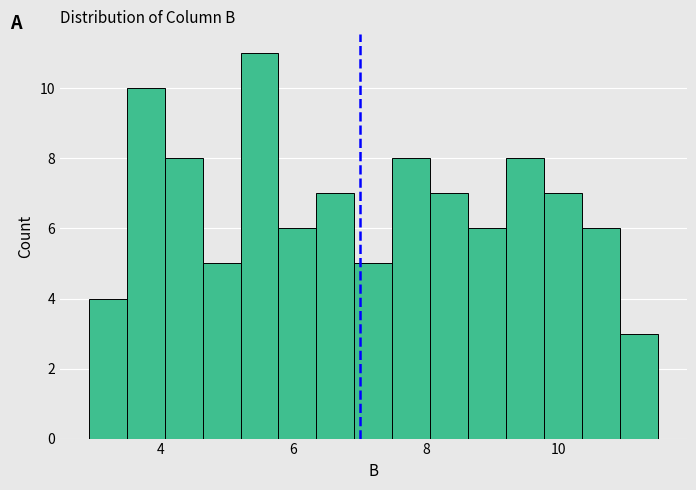

Read against the x-axis, roughly where is the centre of the tallest bar?

5.4